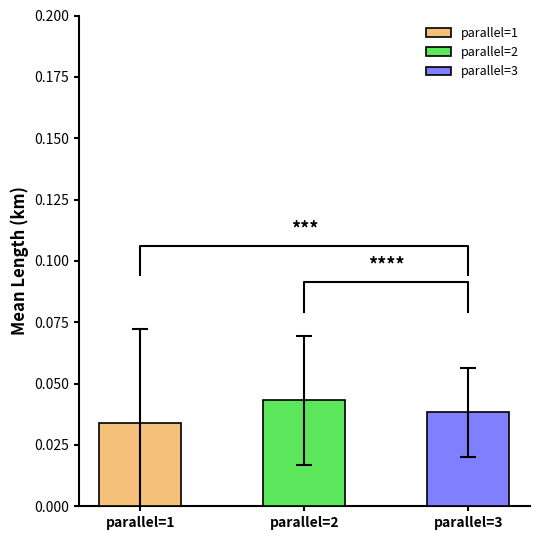

The chart shows a value of 0.1 at parallel=3. True or false?

False